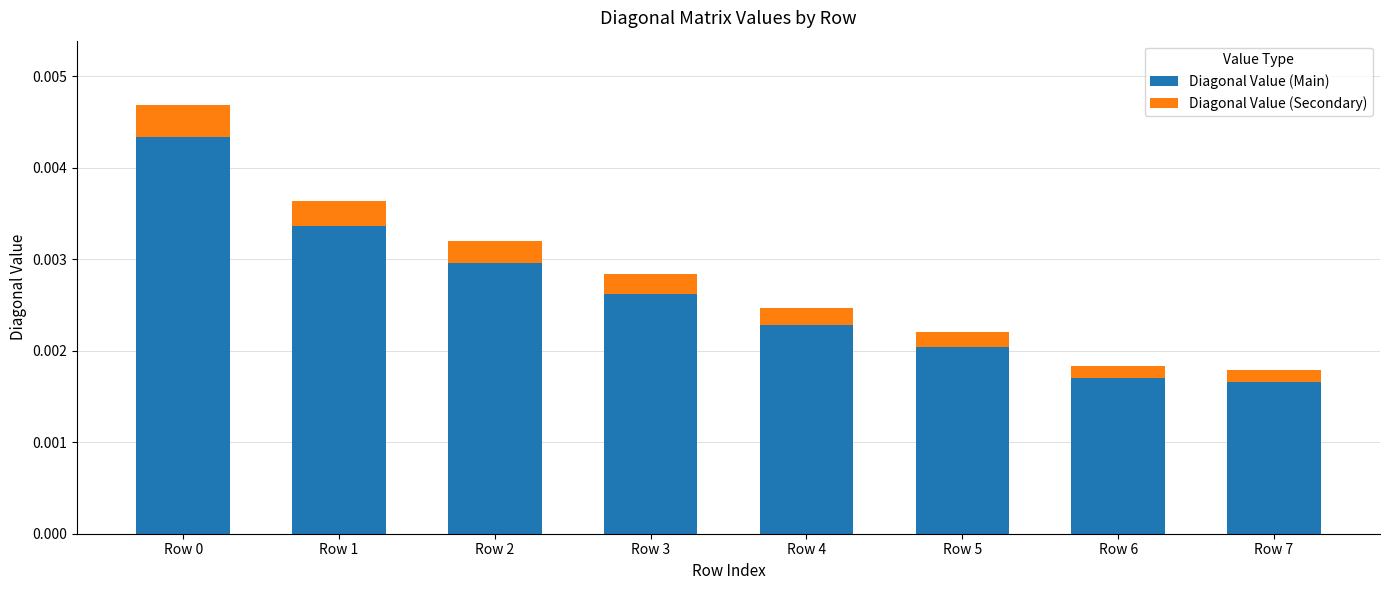

Count the Diagonal Value (Main) values in the range 0 to 1.

8